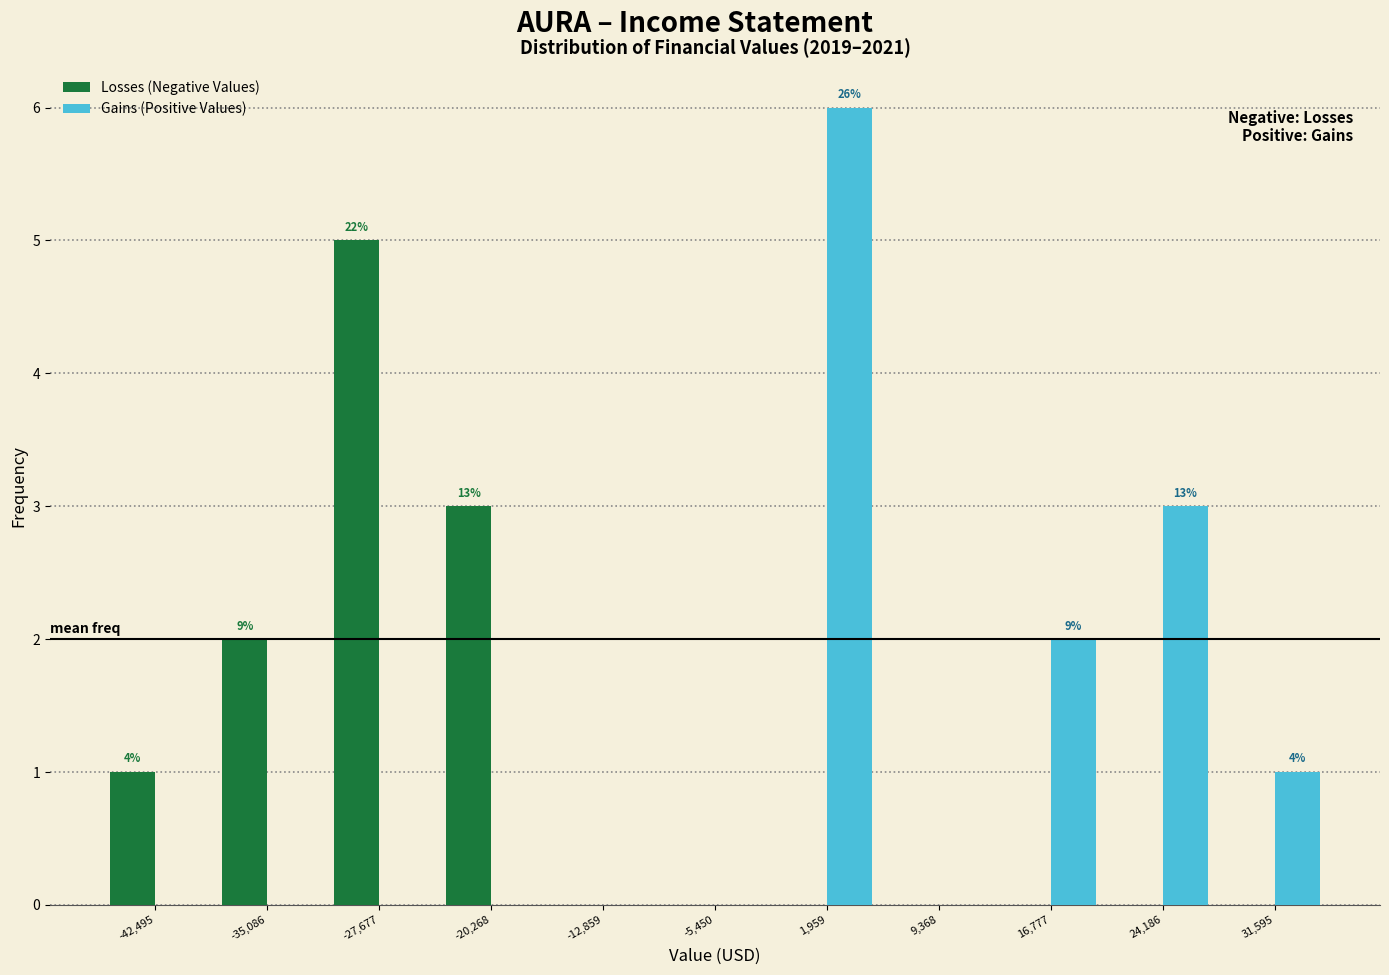

In the Losses (Negative Values) series, which range on the x-axis has the tallest bar?

-31000 to -24000